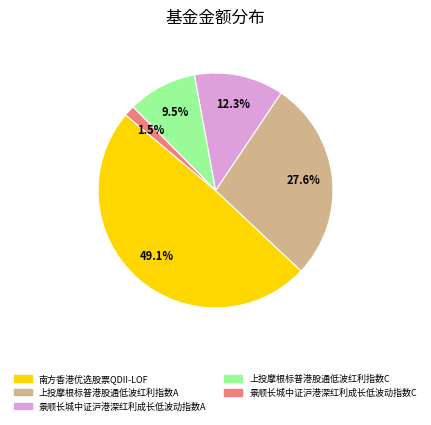

Which slice is the smallest?

景顺长城中证沪港深红利成长低波动指数C